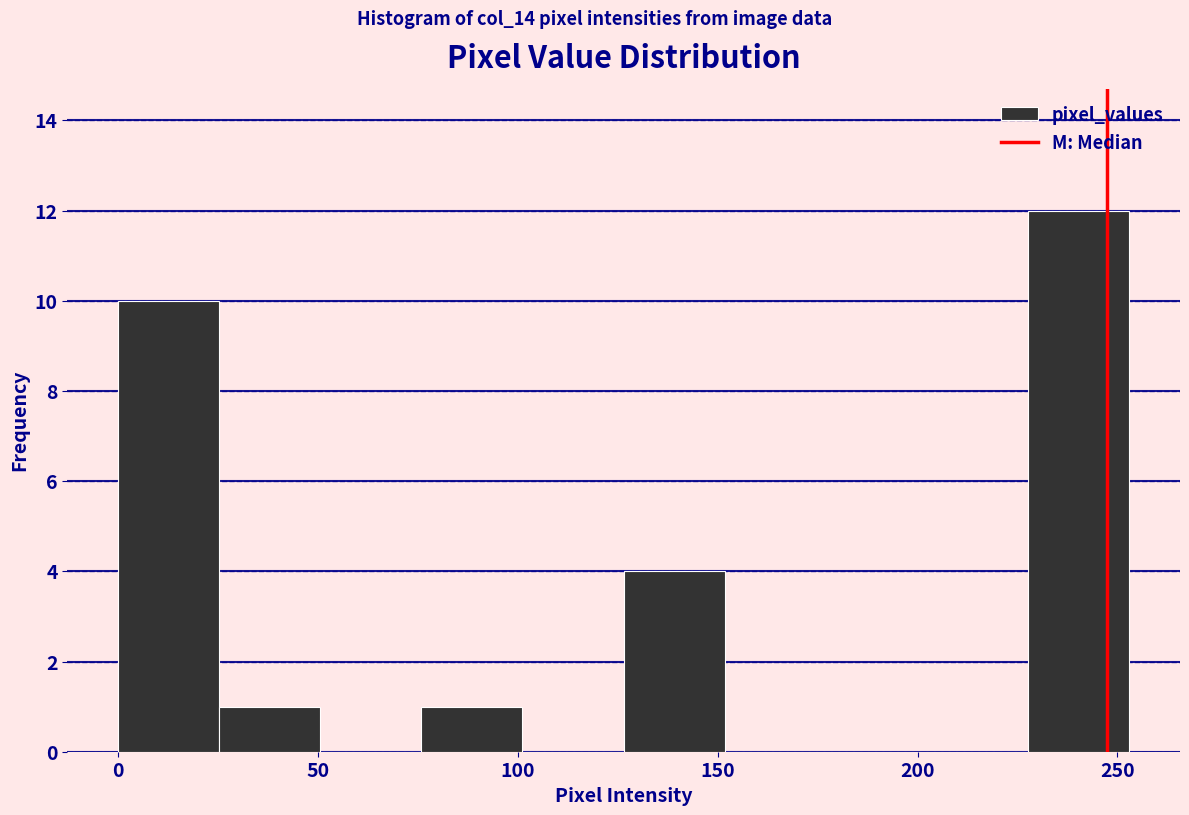

Reading left to right, transcribe this chart: for each bar, give the range it covers on the x-axis and its height. Neither the bar edges nor the heights are printed on the chart, so give them approximately, as read against the axes.

0 to 25: 10
25 to 50: 1
50 to 75: 0
75 to 100: 1
100 to 125: 0
125 to 150: 4
150 to 175: 0
175 to 200: 0
200 to 230: 0
230 to 255: 12